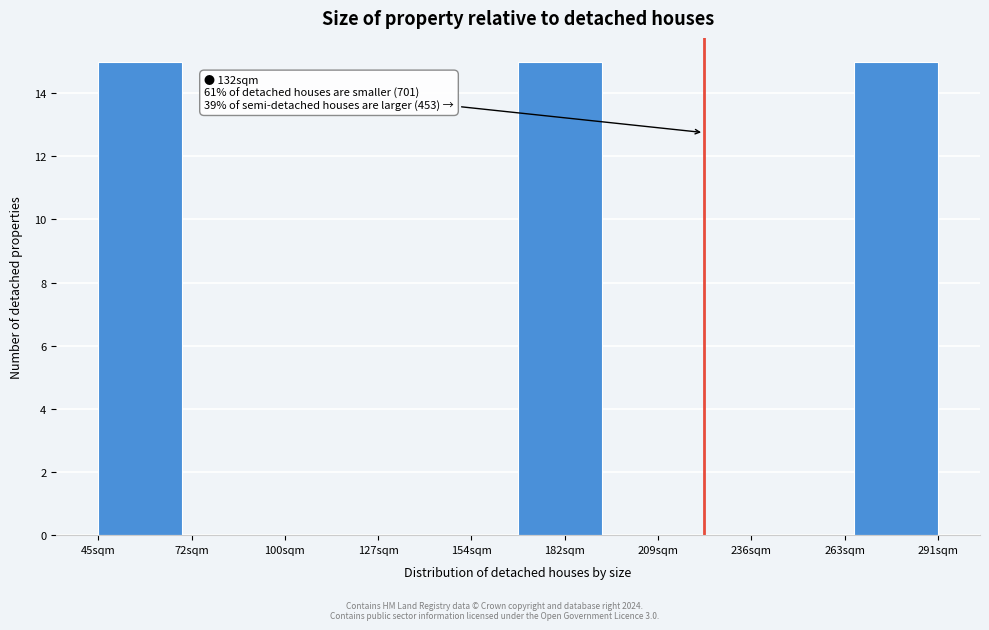

Reading left to right, transcribe all the data shown in this chart.

45sqm=15	72sqm=0	100sqm=0	127sqm=0	154sqm=0	182sqm=15	209sqm=0	236sqm=0	263sqm=0	291sqm=15